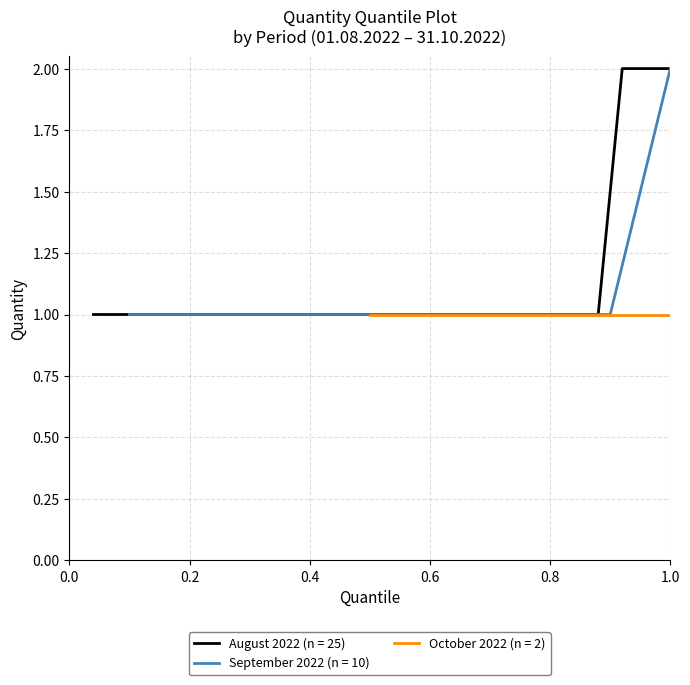

How many lines are shown in the chart?

3